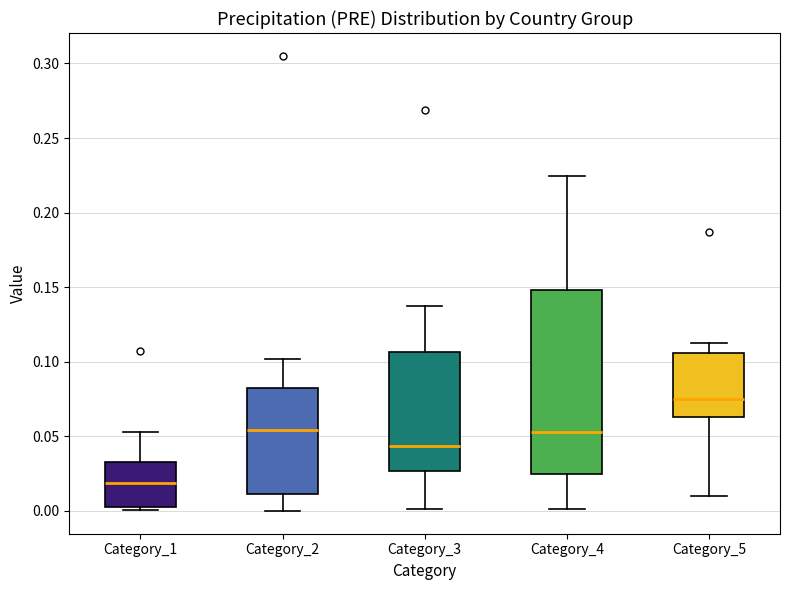

Comparing the boxes themselves (not the whiskers), which one is the tallest?

Category_4